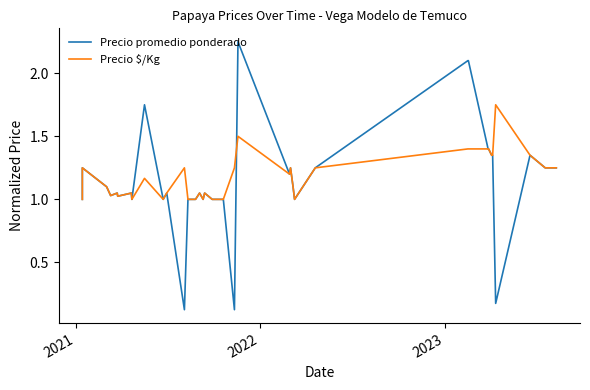

Is the value of Precio $/Kg at 27 greater than the value of Precio promedio ponderado at 8?

No